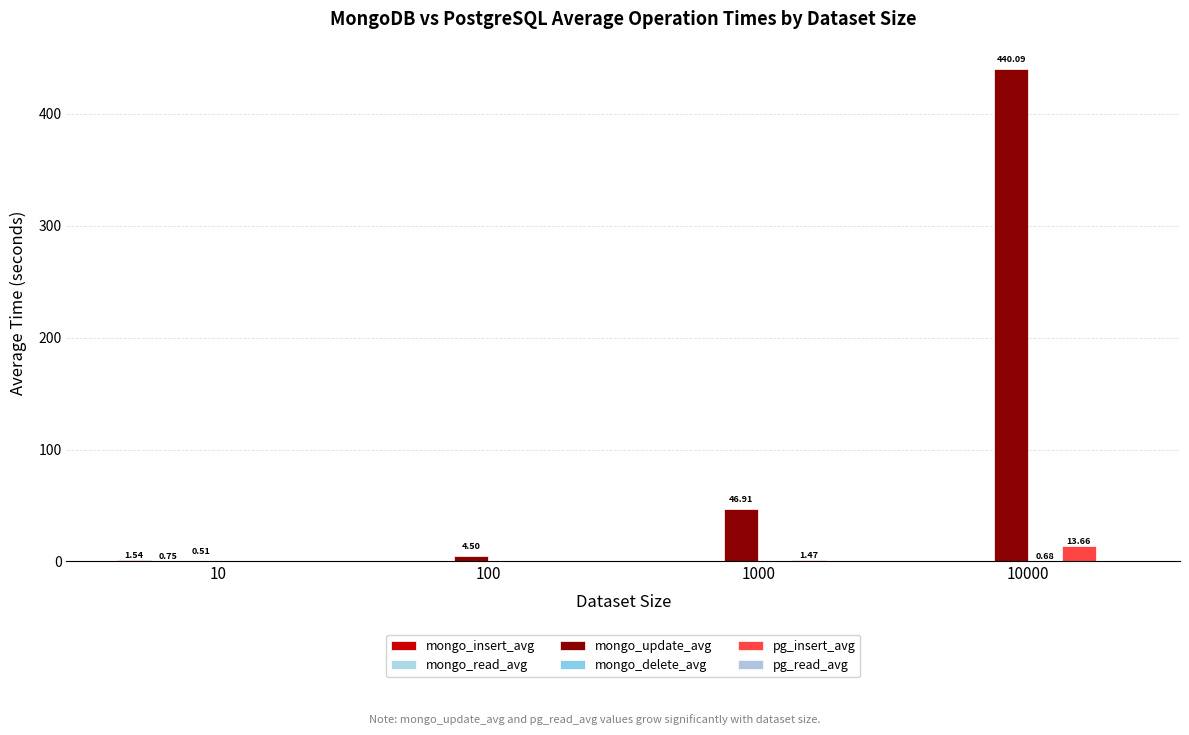

What is the value of the mongo_update_avg bar at the 2nd from the left?

4.5